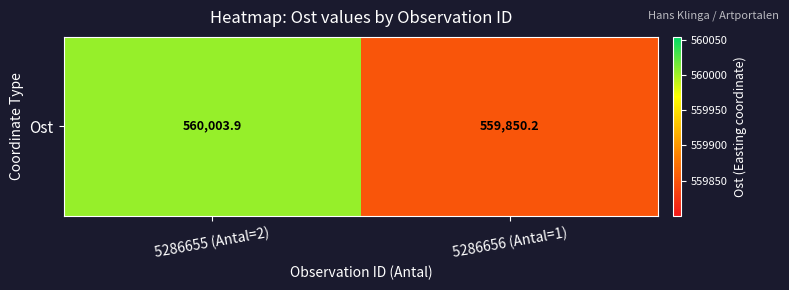

What is the greatest value displayed?

560003.9